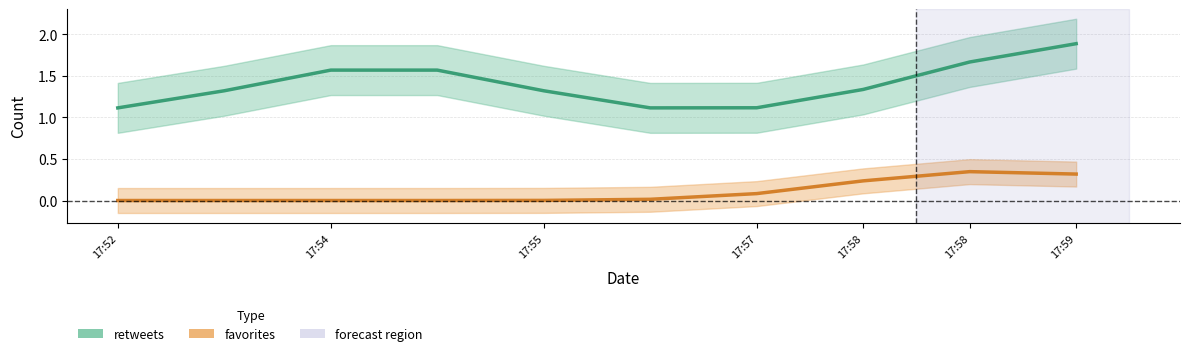

How many series are shown in this chart?

2